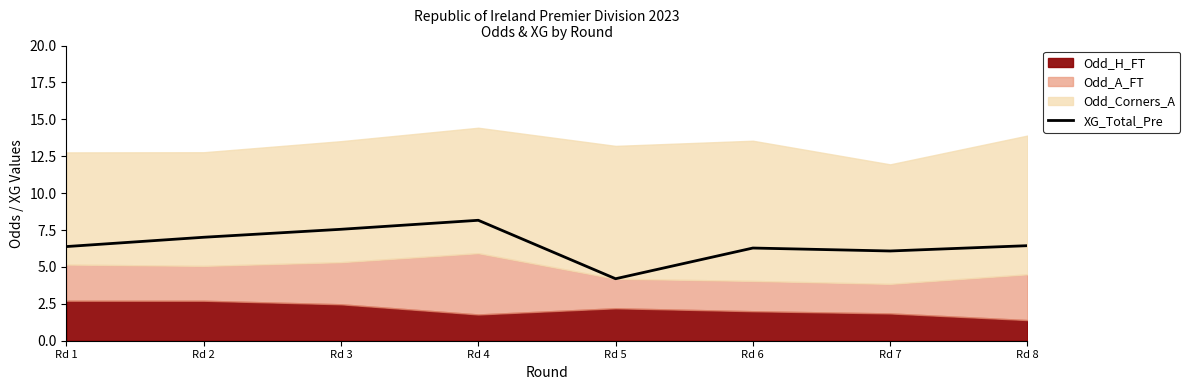

What is the maximum value for XG_Total_Pre?

8.2